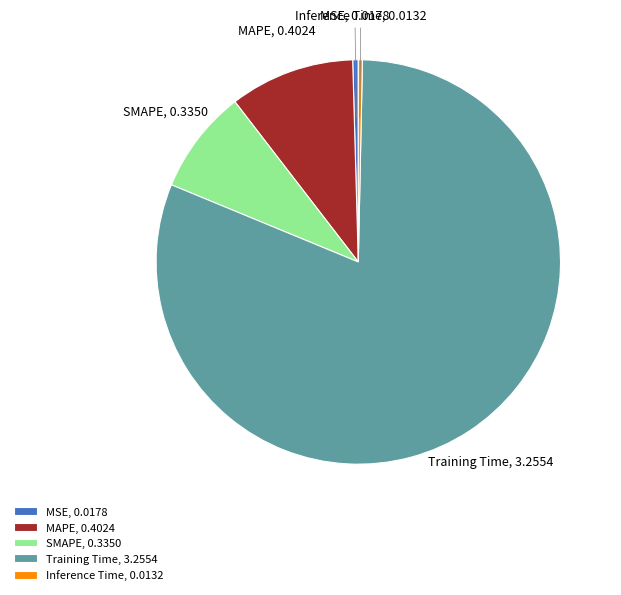

How many segments does this pie chart have?

5